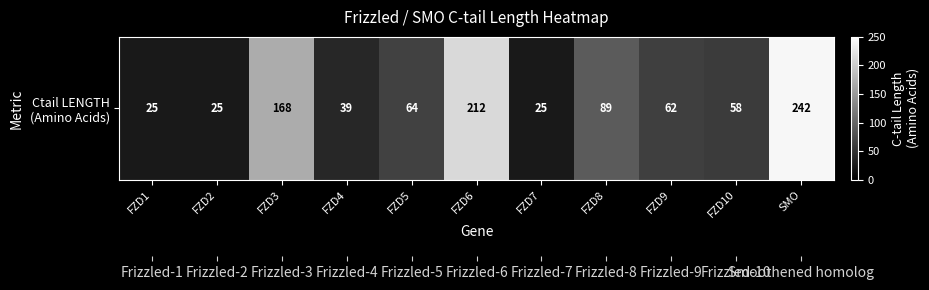

The value at FZD1 is 9. True or false?

False